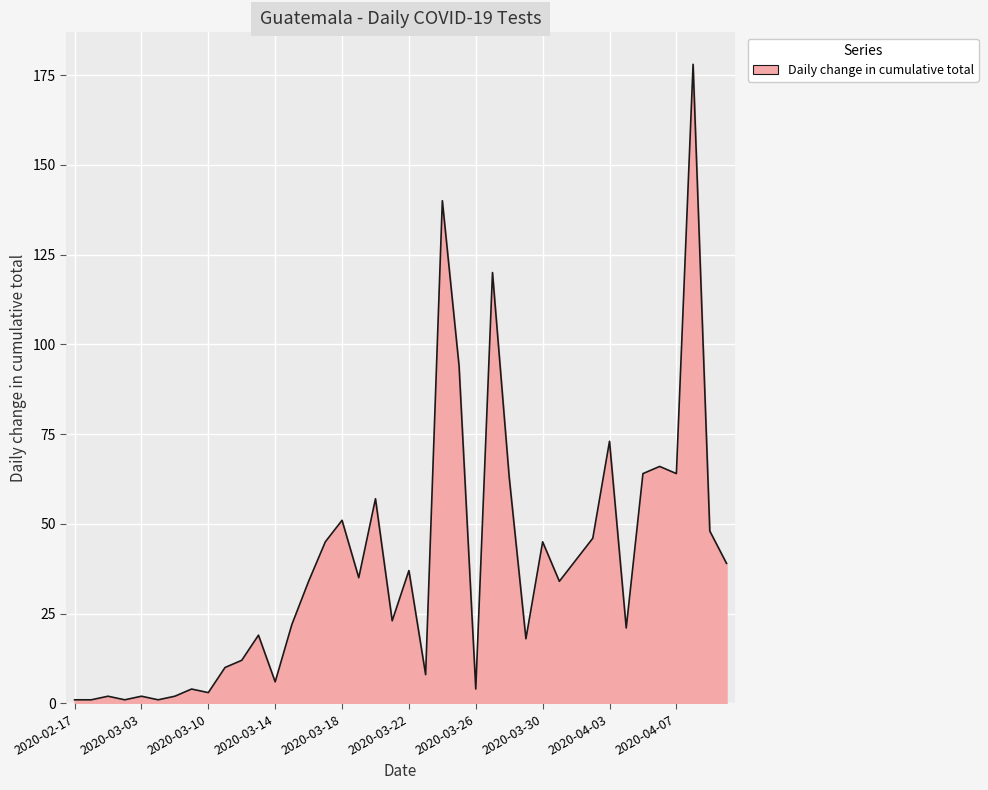

What is the label of the 20th point from the left?

2020-03-21